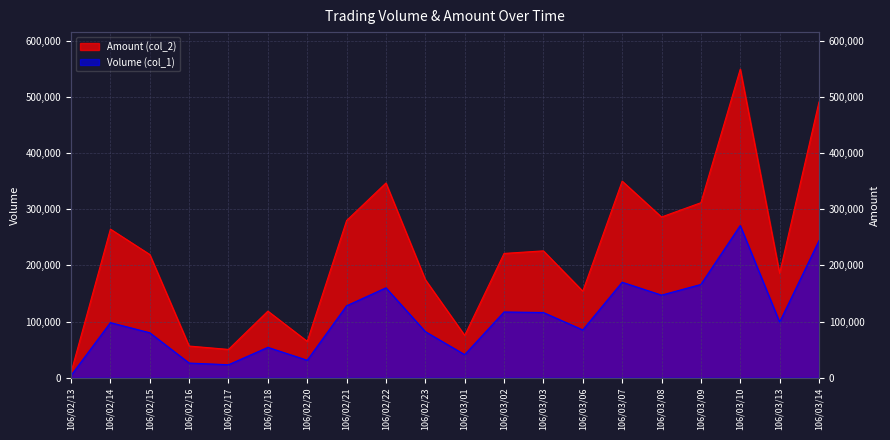

At how many categories does at least one series exceed 197274?

11